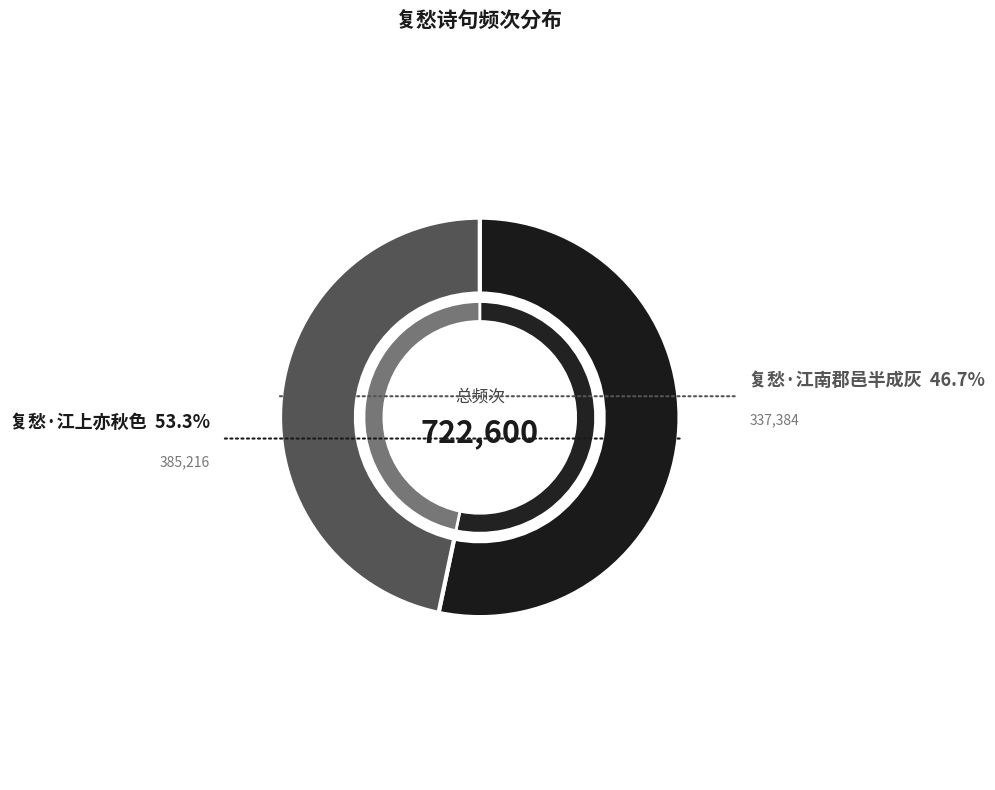

Count the number of slices in the pie.

2